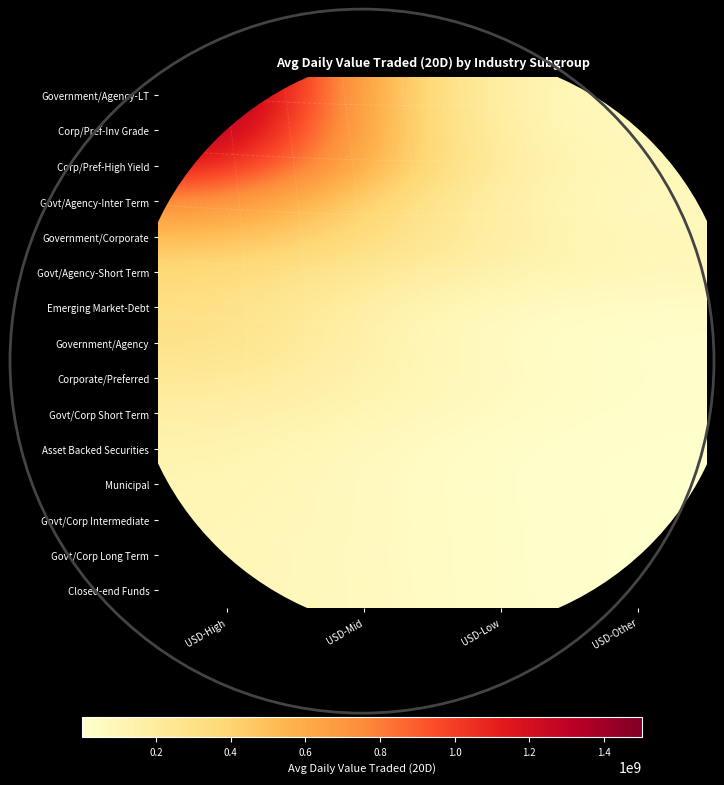

Which has a higher value, USD-Mid or USD-Other?

USD-Mid